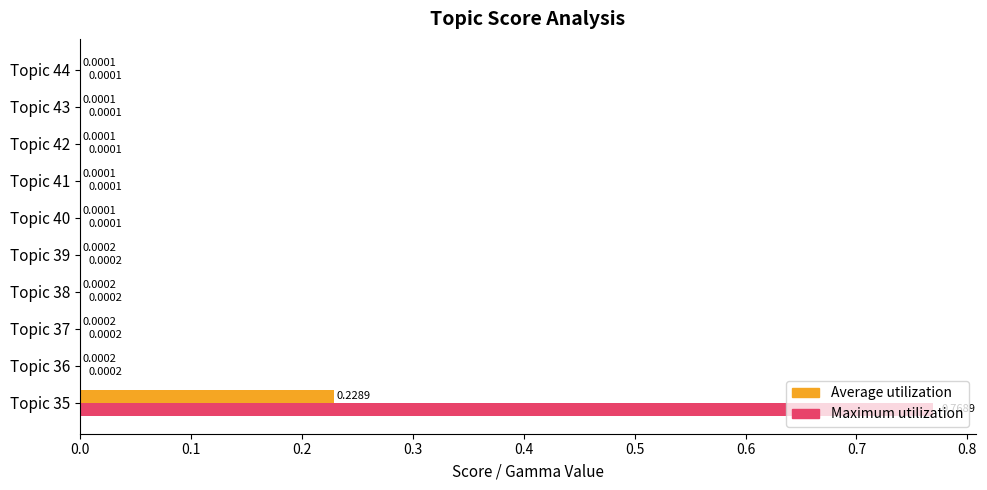

Which series has the largest total across all categories?

Maximum utilization